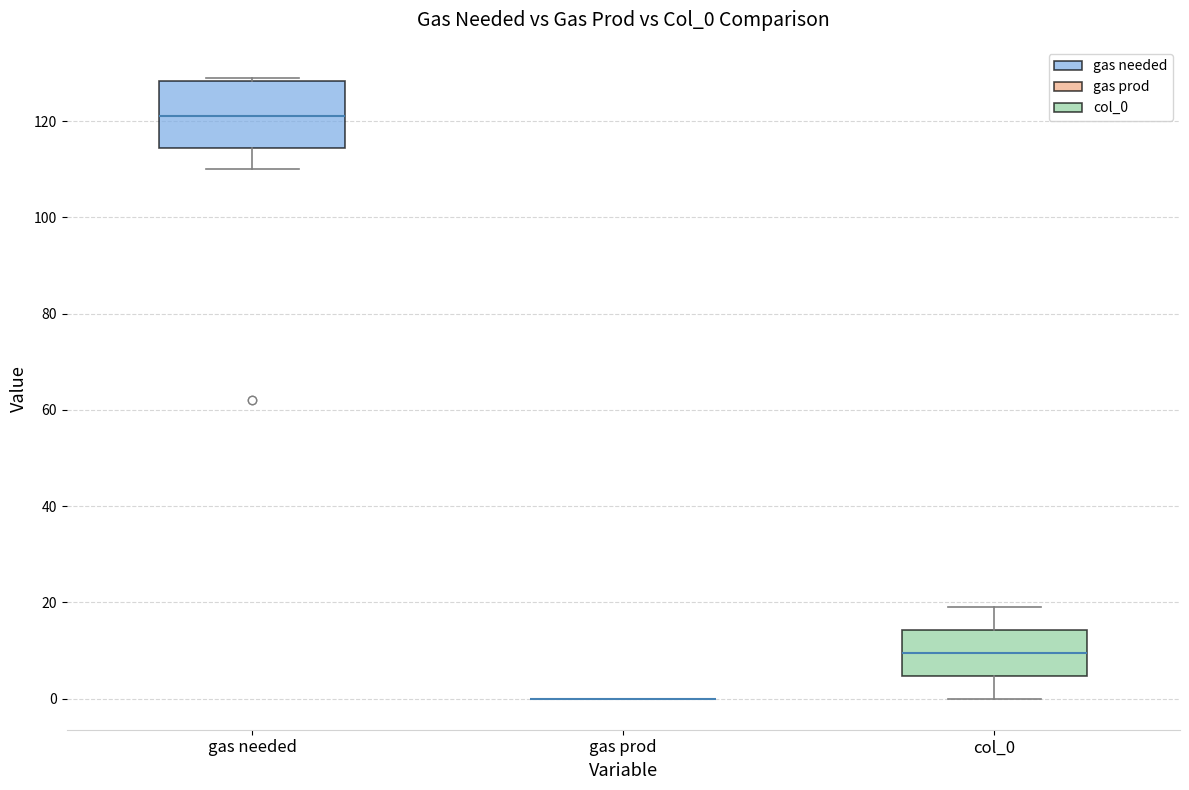

Reading left to right, read every box against the y-axis: the position of its median line, the range the box covers, and the ends of its whiskers. The values are not printed on the chart, so give them approximately, as read against the axis.

gas needed: median 122, box 114 to 128, whiskers 110 to 130
gas prod: box collapsed to a line at 0, whiskers 0 to 0
col_0: median 10, box 4 to 14, whiskers 0 to 20